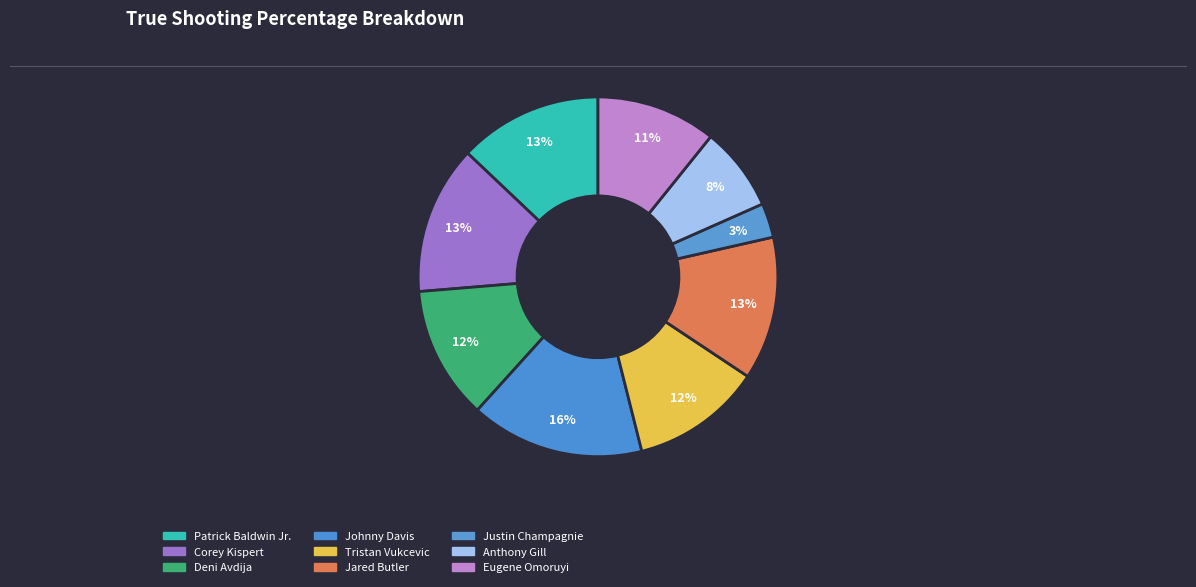

What is the total percentage of Patrick Baldwin Jr. and Johnny Davis?

28.6%